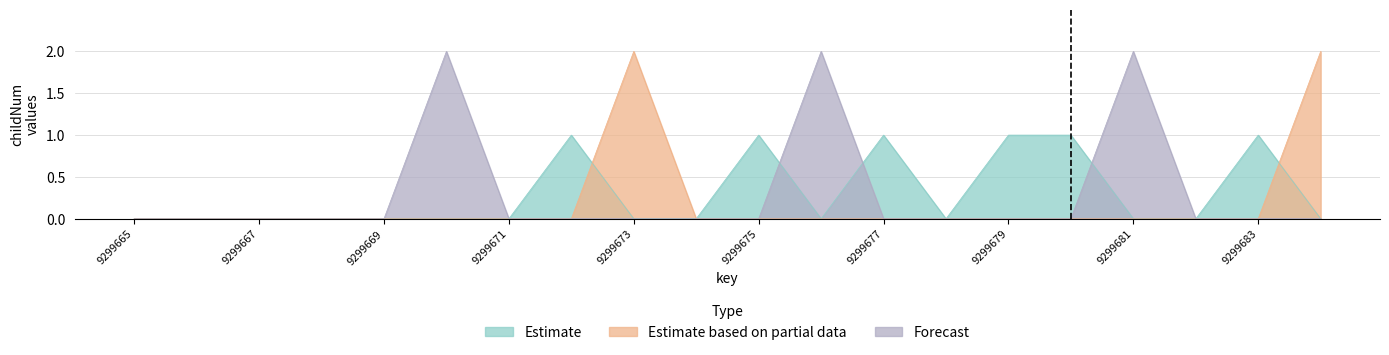

Reading left to right, transcribe all the data shown in this chart.

Estimate: 0	0	0	0	0	0	0	1	0	0	1	0	1	0	1	1	0	0	1	0
Estimate based on partial data: 0	0	0	0	0	0	0	0	2	0	0	0	0	0	0	0	0	0	0	2
Forecast: 0	0	0	0	0	2	0	0	0	0	0	2	0	0	0	0	2	0	0	0